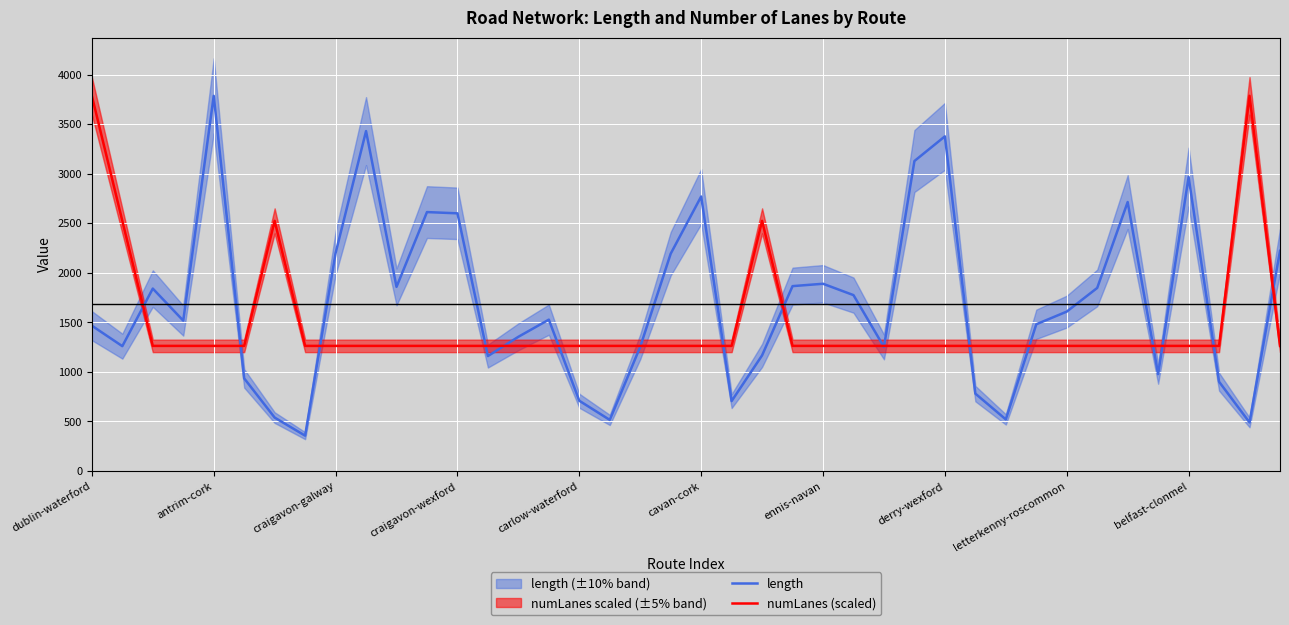

What is the maximum value shown in the chart?

3786.4